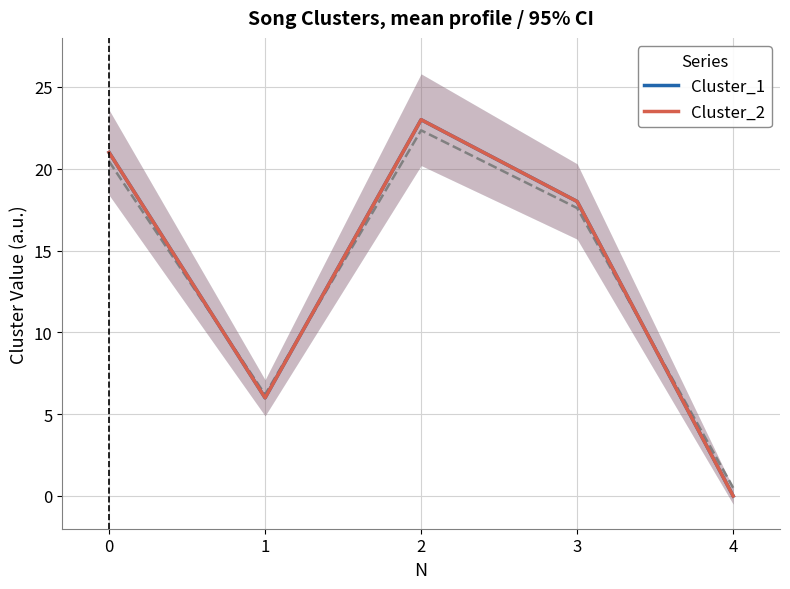

What is the sum of the Cluster_1 values at 0 and 1?

29